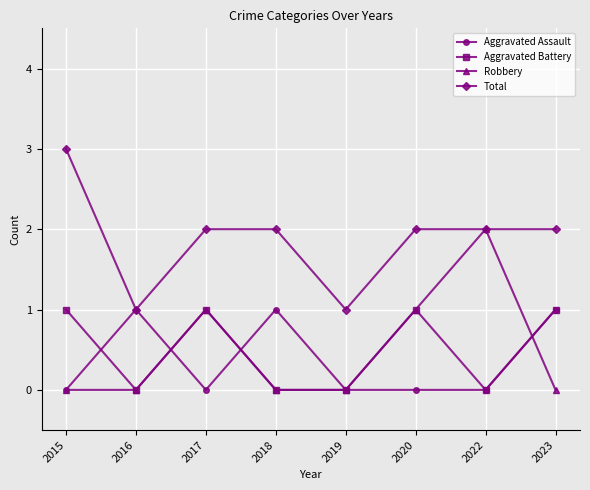

Is this an area chart (filled region under the line)?

No